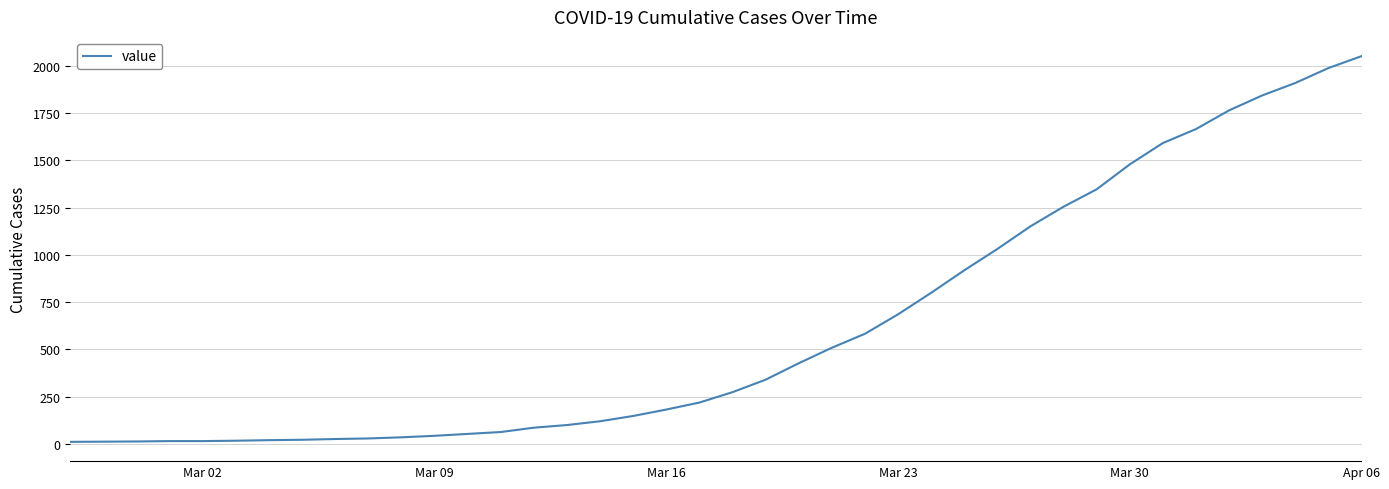

What is the maximum value shown in the chart?

2052